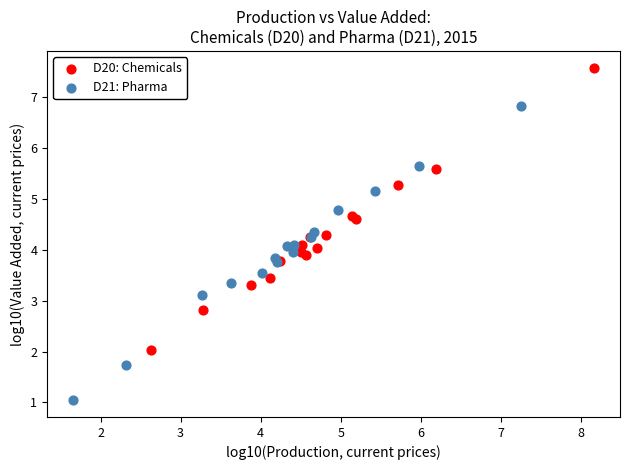

Which series reaches the minimum Y coordinate?

D21: Pharma